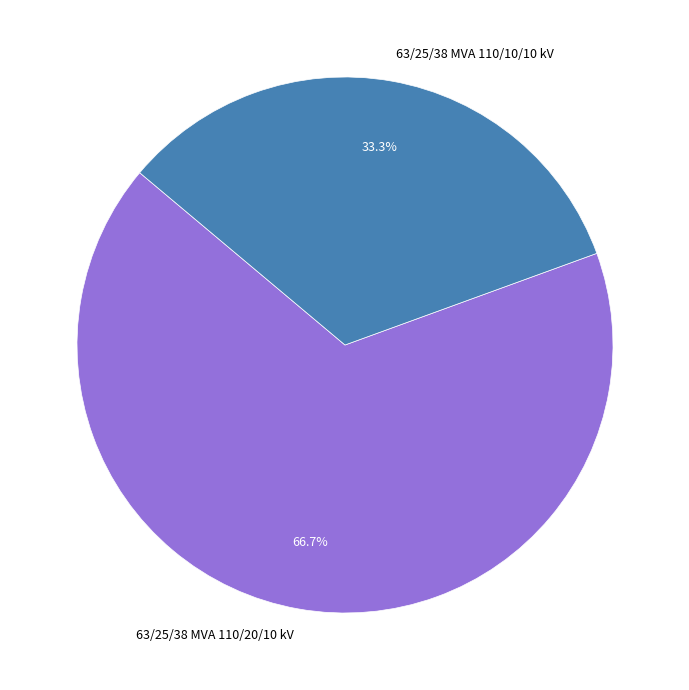

How many segments does this pie chart have?

2